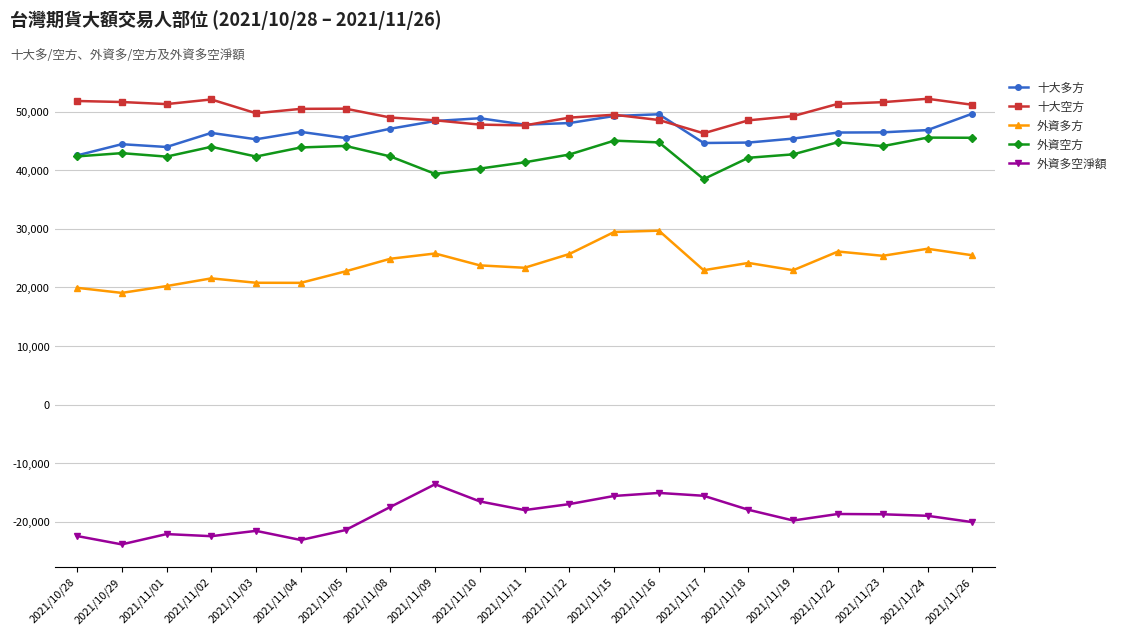

What is the lowest value of the 十大多方 series?

42514